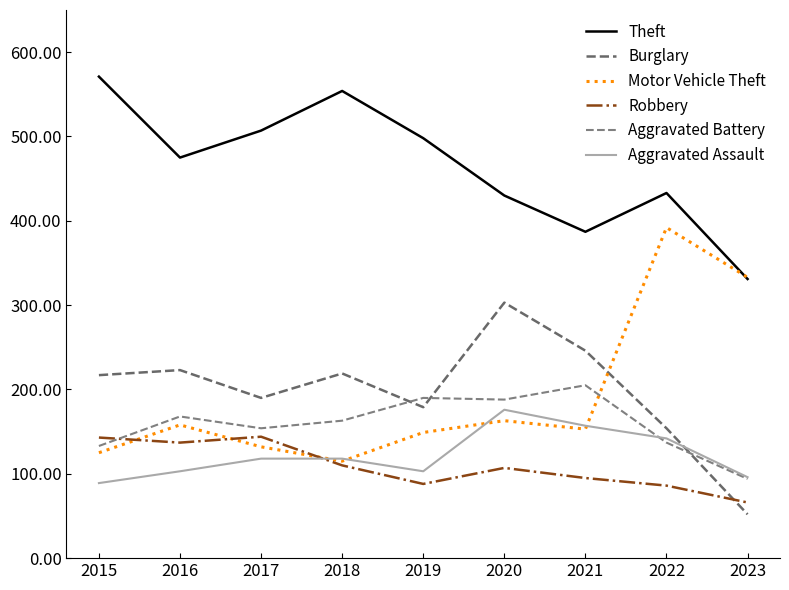

What is the sum of the Aggravated Battery values at 2021 and 2017?

359